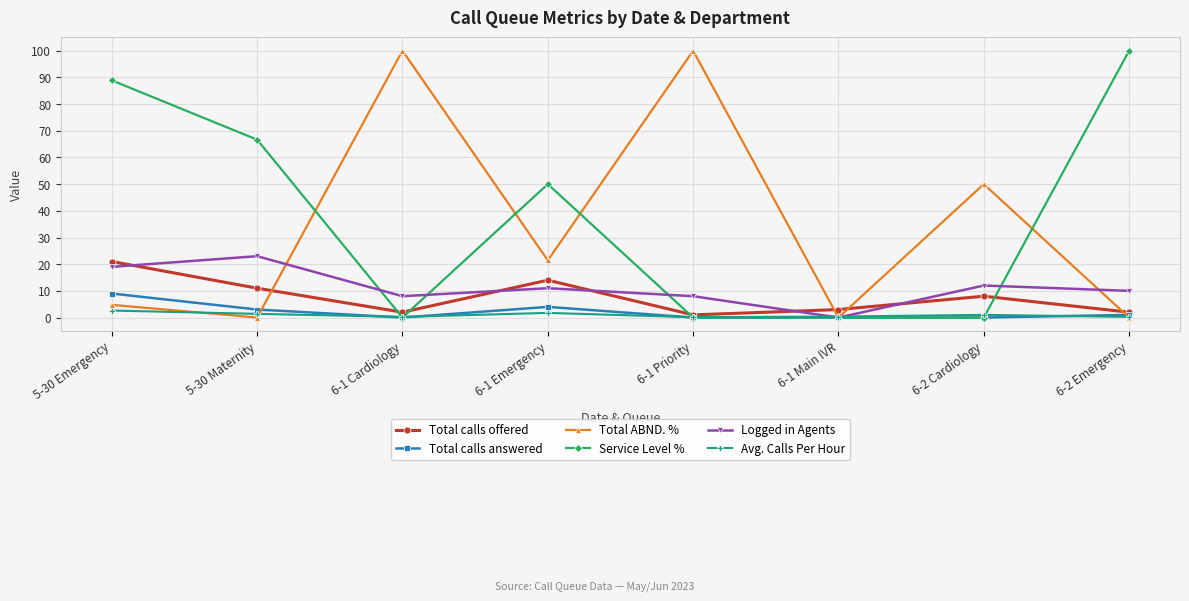

What is the label of the 4th point from the right?

6-1 Priority